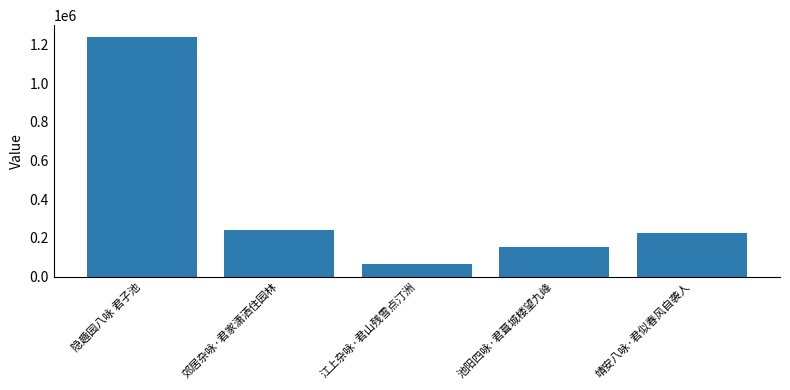

At which label is the value closest to 651014?

郊居杂咏·君家潇洒住园林